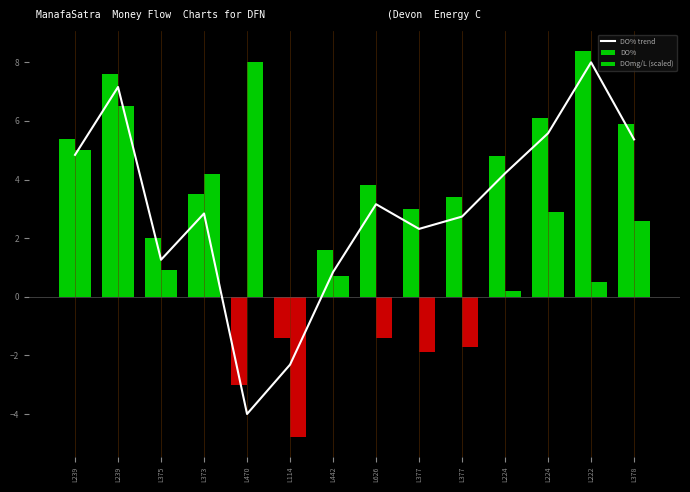

At how many categories does at least one series exceed -2?

14